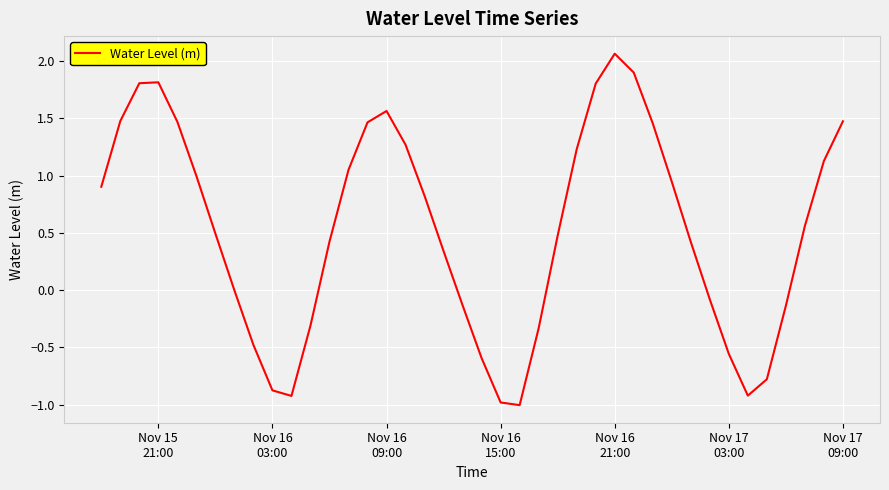

What is the minimum value shown in the chart?

-1.0